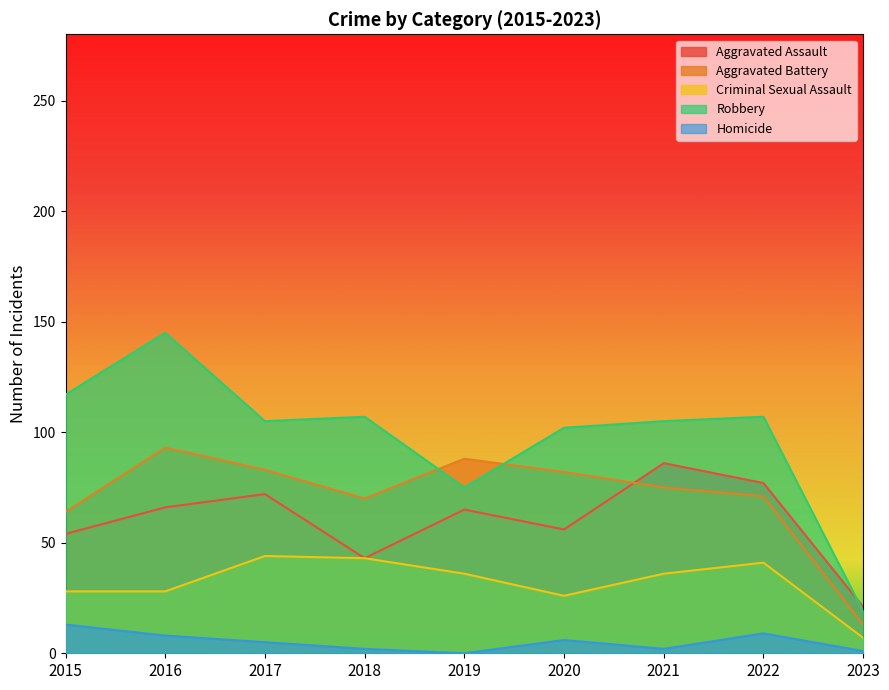

At which category does Aggravated Assault reach its first local valley?

2018